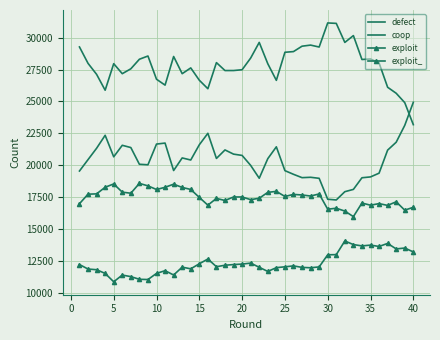

What is the greatest value displayed?

31156